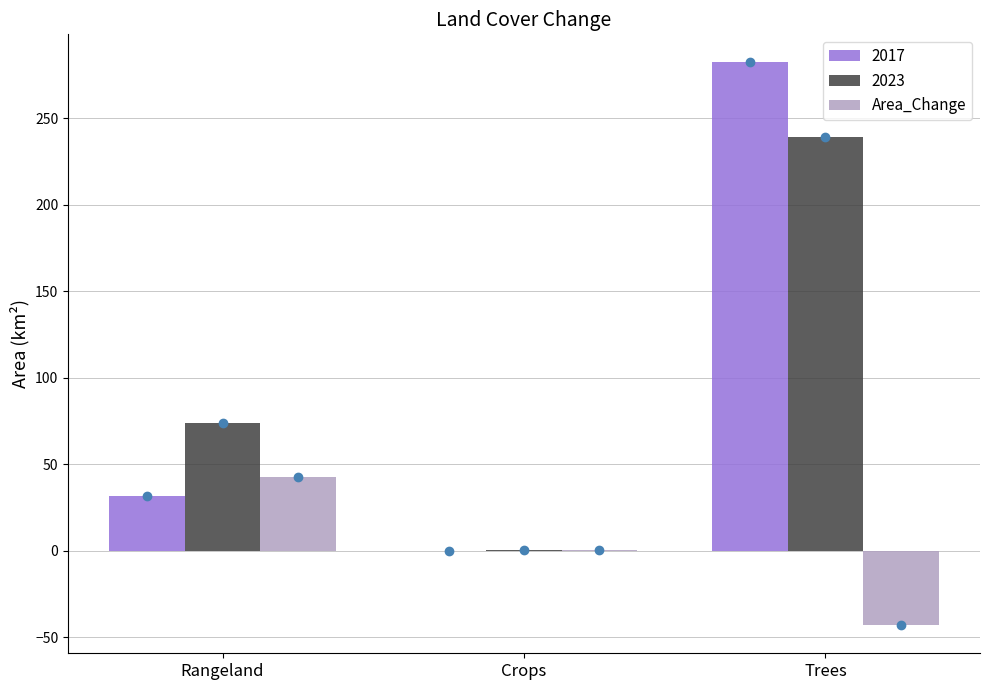

What is the maximum value shown in the chart?

282.2